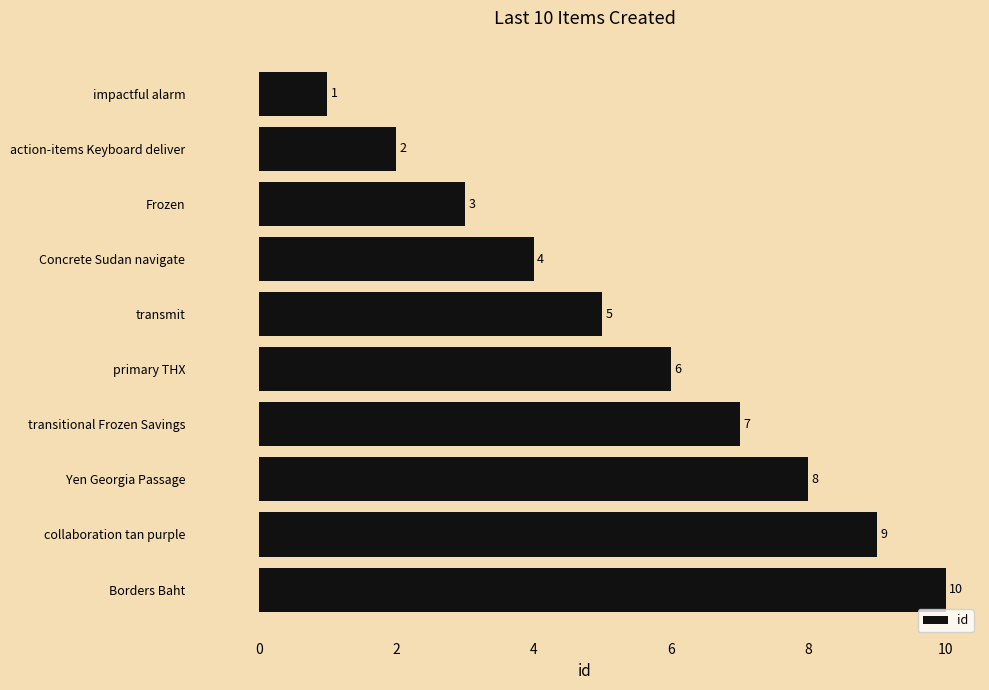

Rank the categories by value from highest to lowest.

Borders Baht, collaboration tan purple, Yen Georgia Passage, transitional Frozen Savings, primary THX, transmit, Concrete Sudan navigate, Frozen, action-items Keyboard deliver, impactful alarm